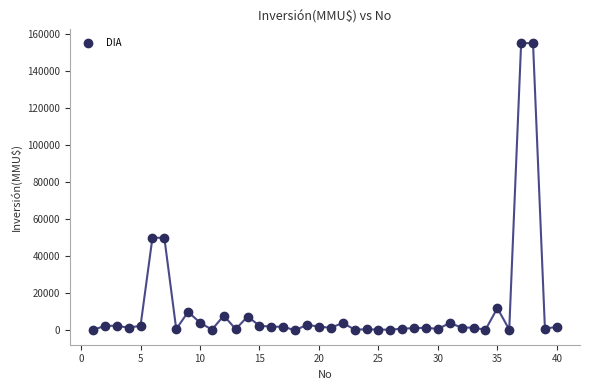

What is the range of Y values (max minus min)?

154962